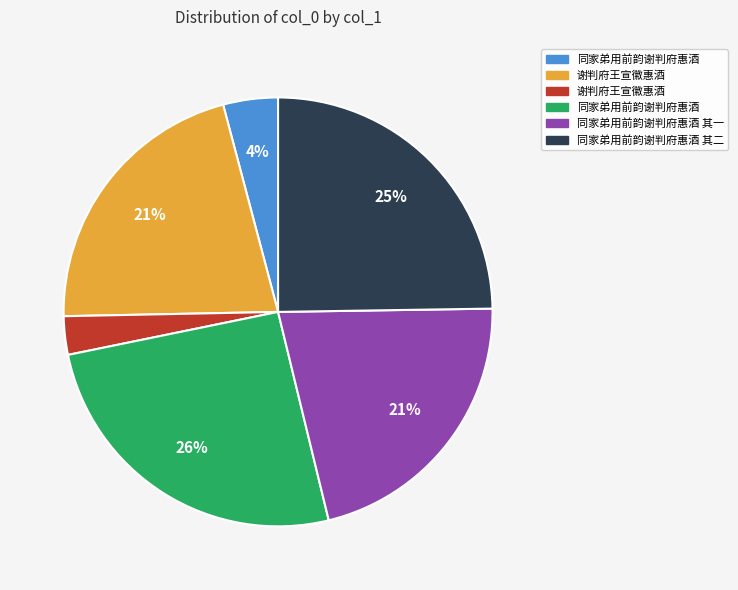

To the nearest percent, what is the difference between the largest and smallest slice percentages?

23%